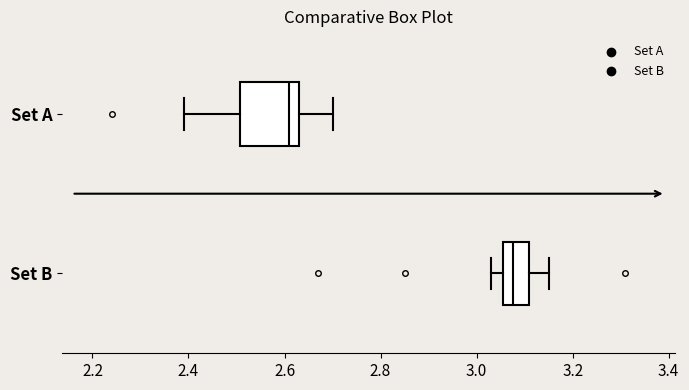

Reading bottom to top, transcribe this box plot: for each box, give where its median line is, the range the box spans, and where its two whiskers end, as read against the x-axis. The values are not printed on the chart, so give them approximately, as read against the axis.

Set B: median 3.08, box 3.06 to 3.12, whiskers 3.04 to 3.16
Set A: median 2.62, box 2.50 to 2.64, whiskers 2.40 to 2.70